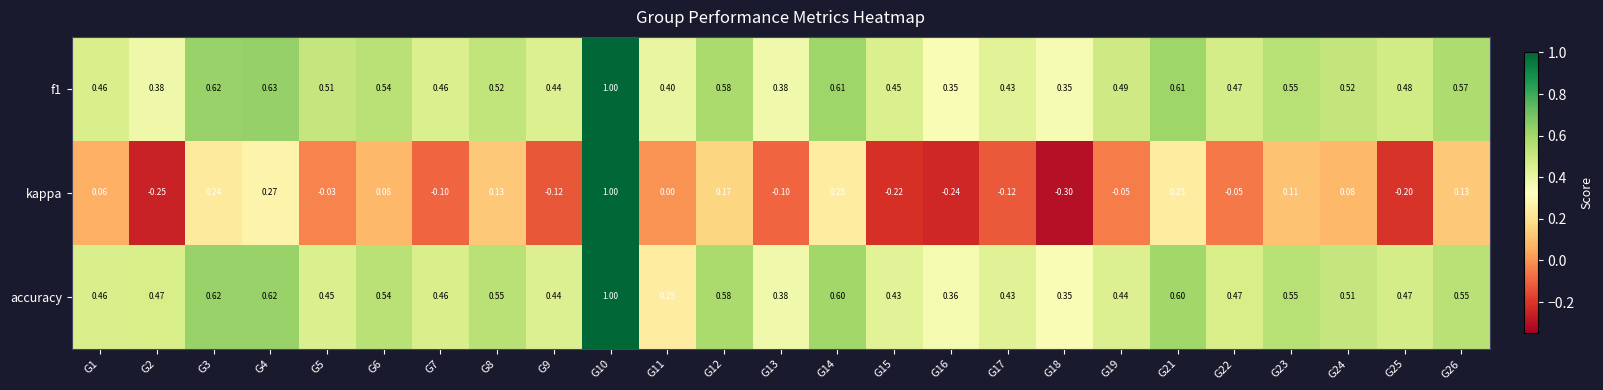

Is the value of accuracy at G22 greater than the value of kappa at G17?

Yes